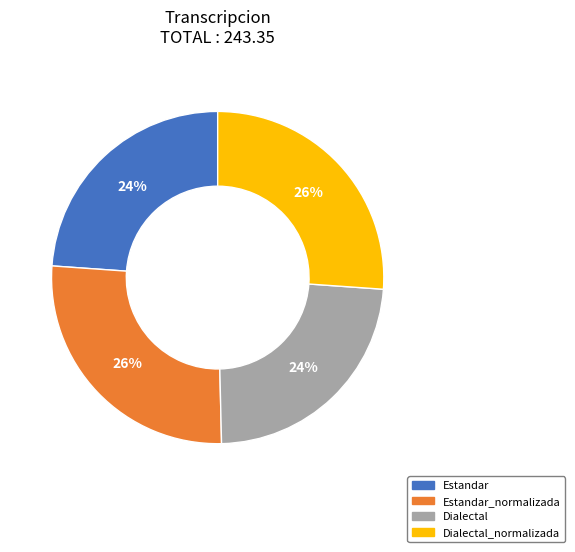

Is there a majority slice in this chart?

No